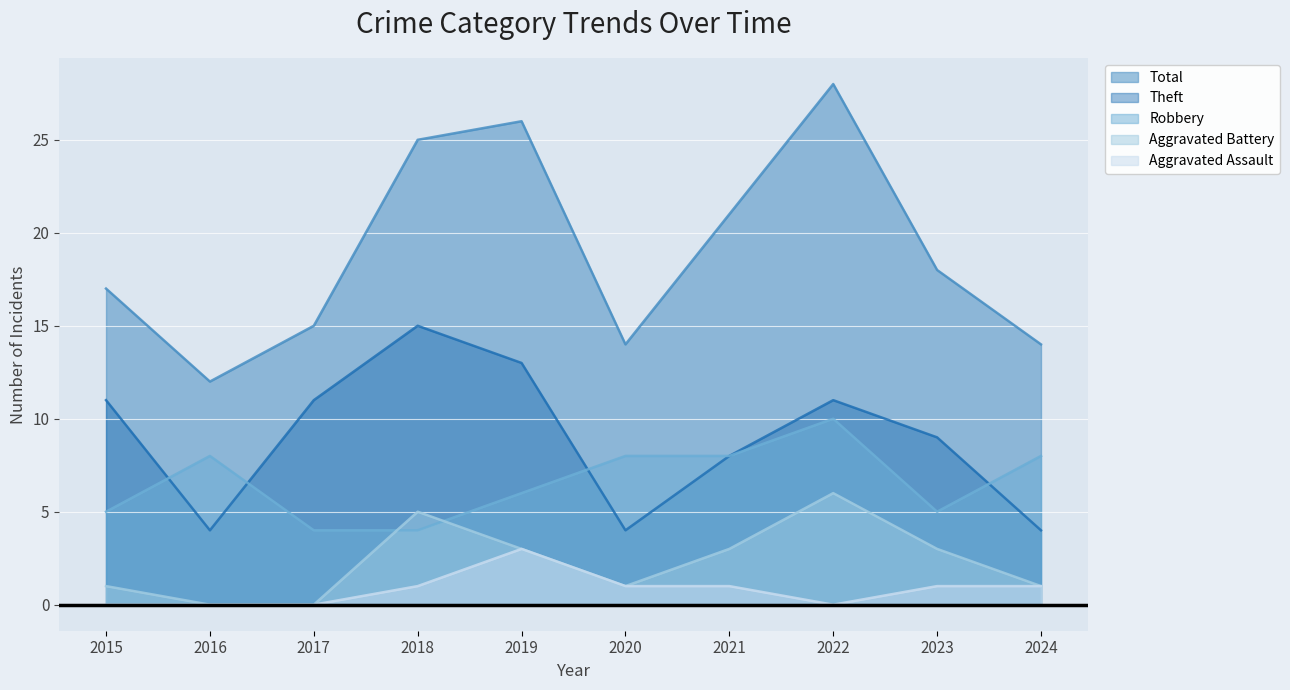

The value of Theft at 2018 is 20. True or false?

False